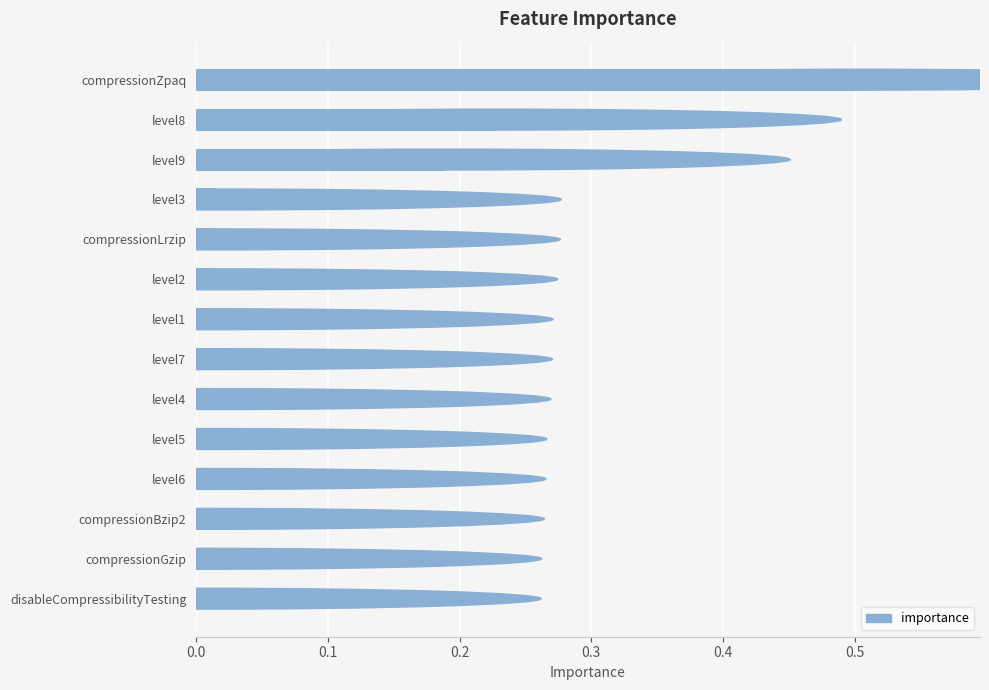

At which label is the value closest to 0?

disableCompressibilityTesting